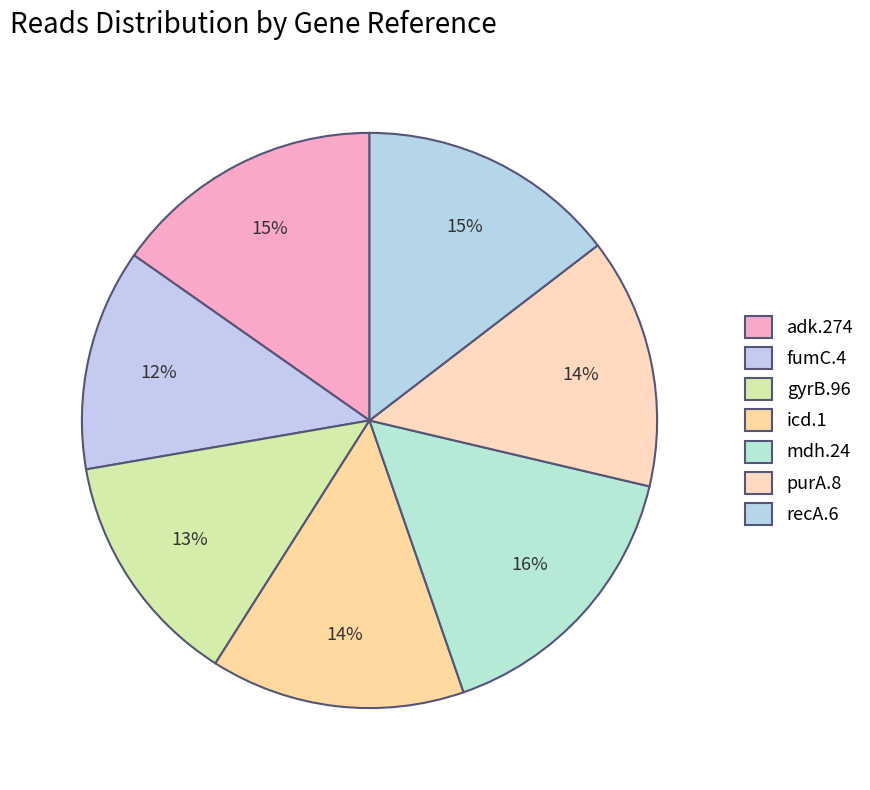

True or false: icd.1 accounts for 7% of the total.

False